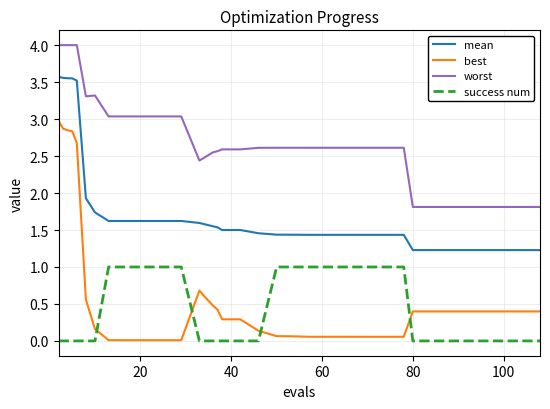

List the series in order of their peak value, lowest first.

success num, best, mean, worst